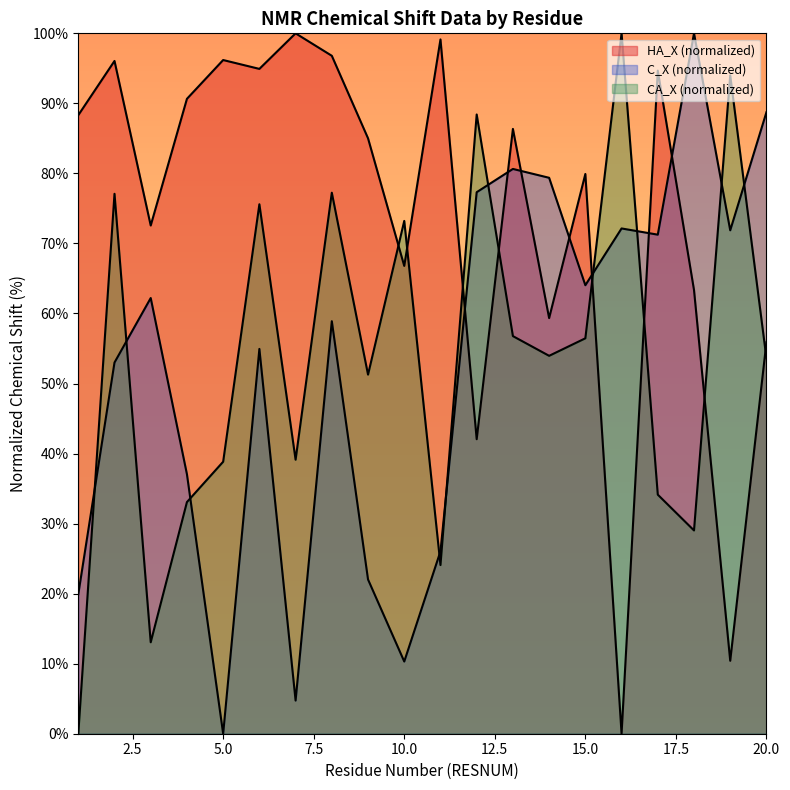

True or false: HA_X has a value of 88.3 at 1.

True